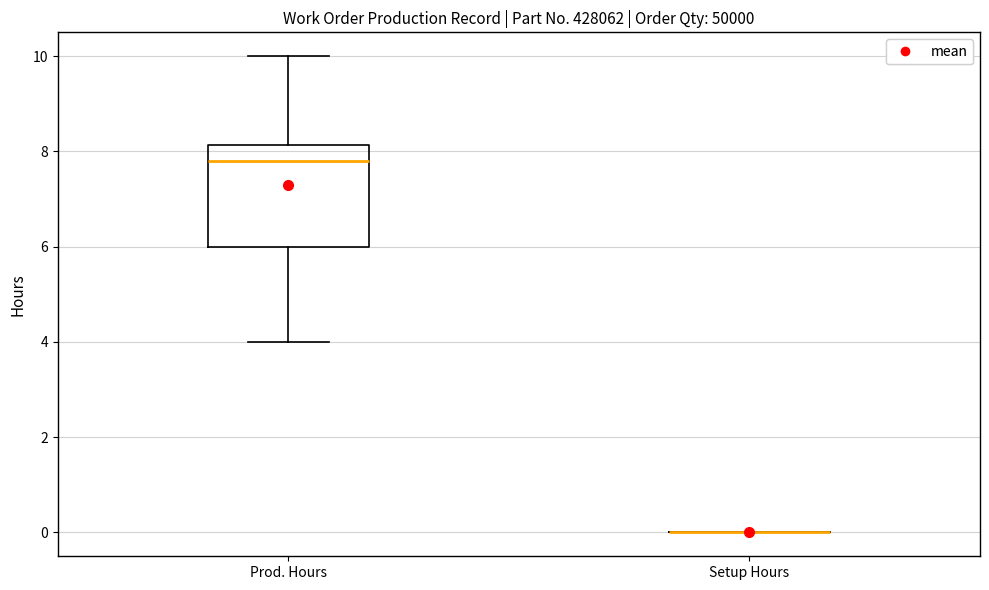

Comparing the boxes themselves (not the whiskers), which one is the tallest?

Prod. Hours